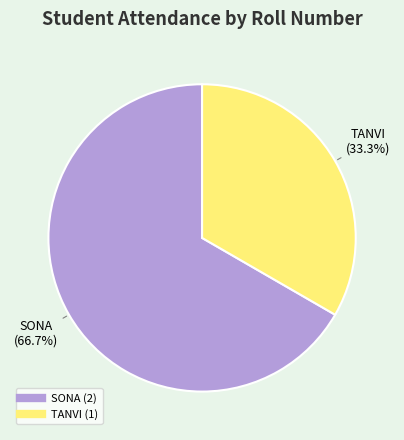

What is the largest slice in the pie chart?

SONA